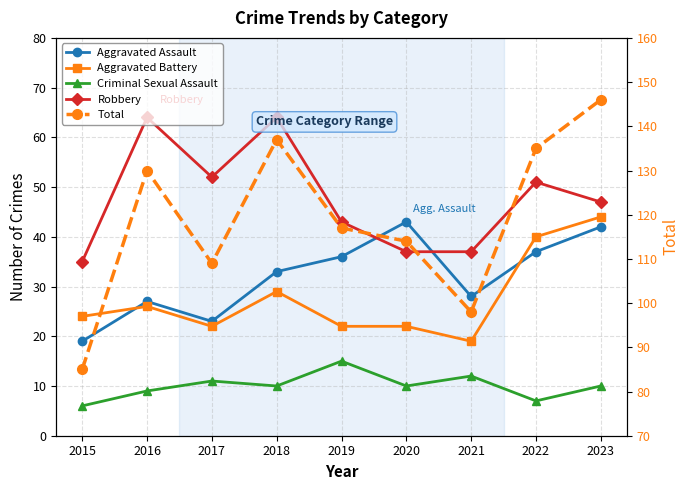

At which category does the chart reach its peak across all series?

2023